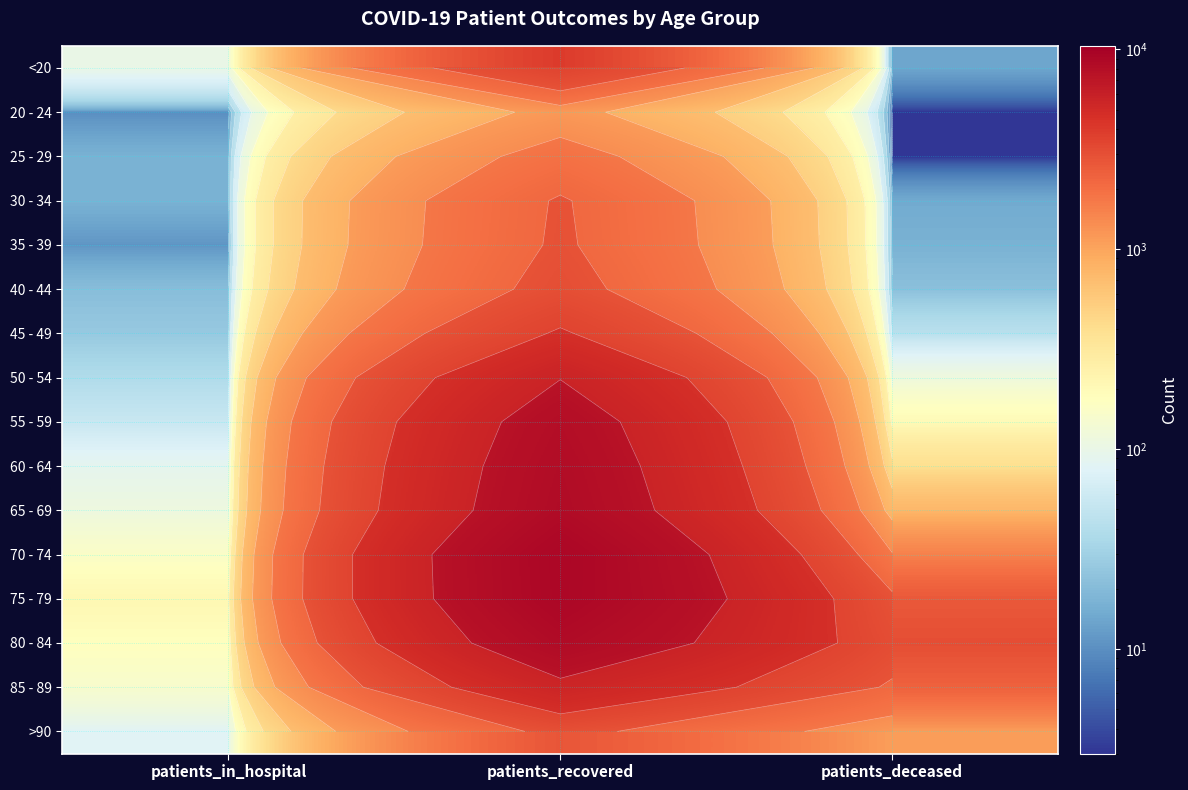

How many data points in 60 - 64 are above 395?

1